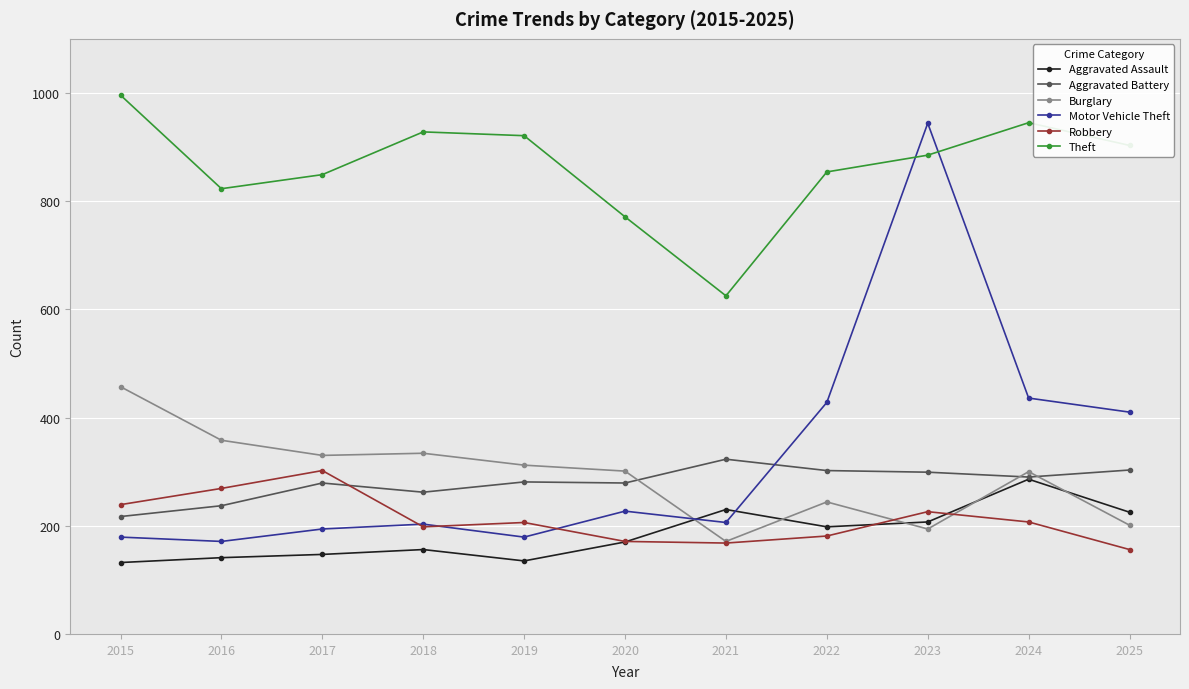

Which series has the largest total across all categories?

Theft